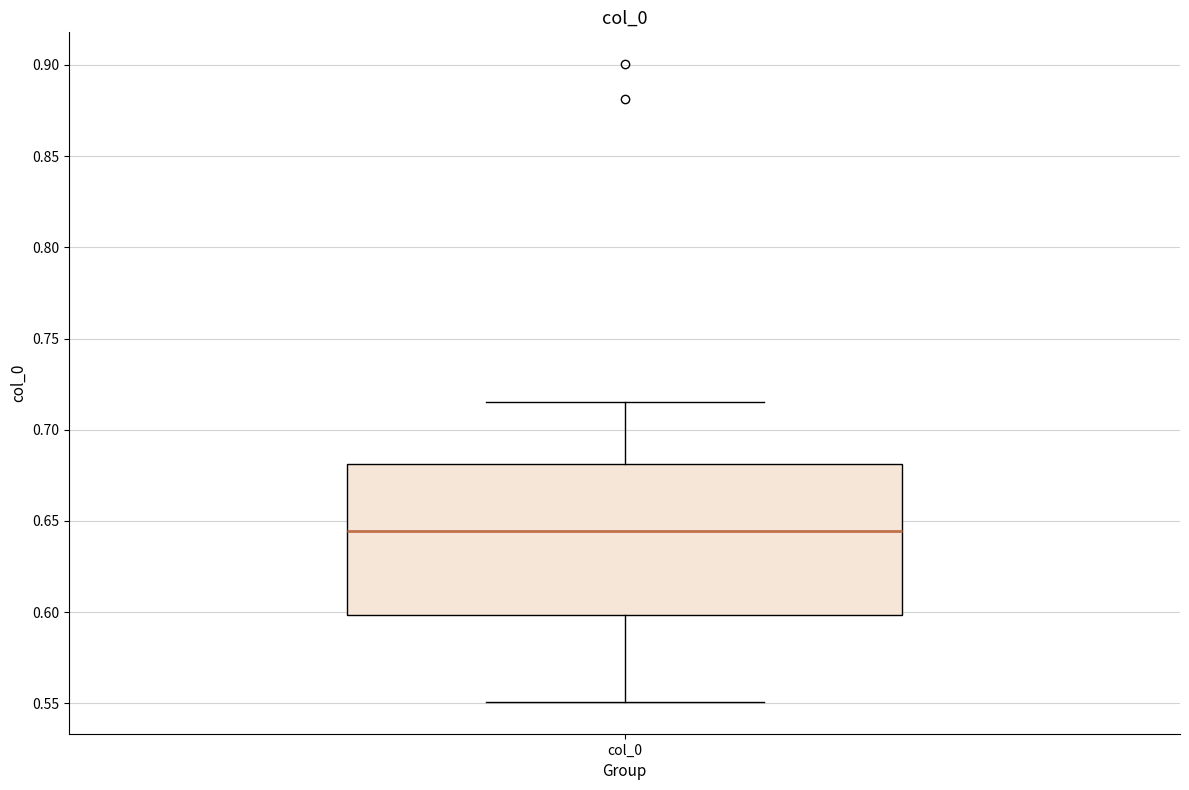

Transcribe this box plot: give where the median line is, the range the box spans, and where the two whiskers end, as read against the y-axis. The values are not printed on the chart, so give them approximately, as read against the axis.

median 0.645, box 0.600 to 0.680, whiskers 0.550 to 0.715